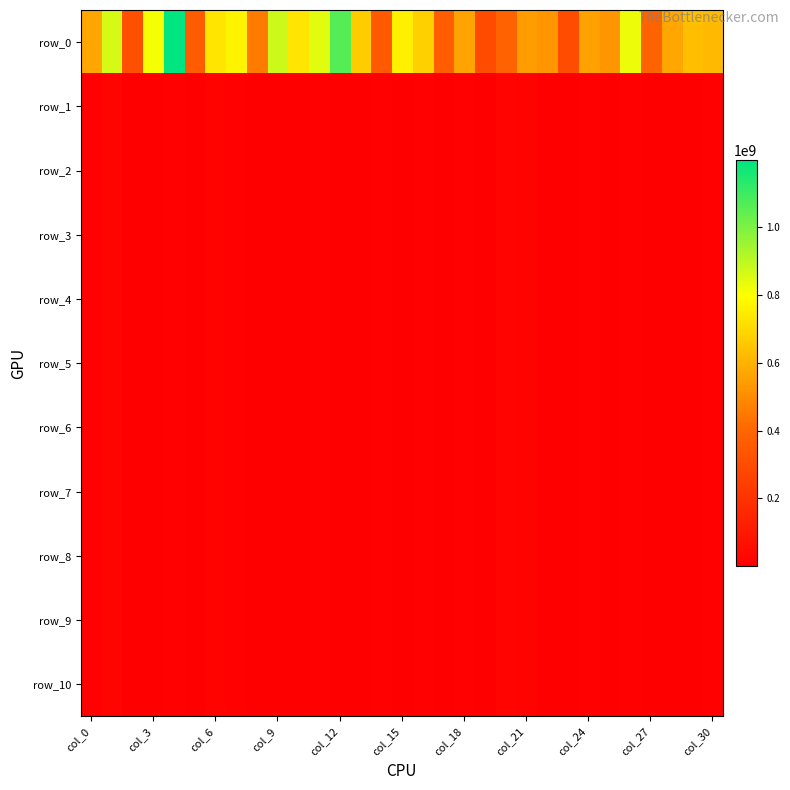

Which series has the largest total across all categories?

row_0